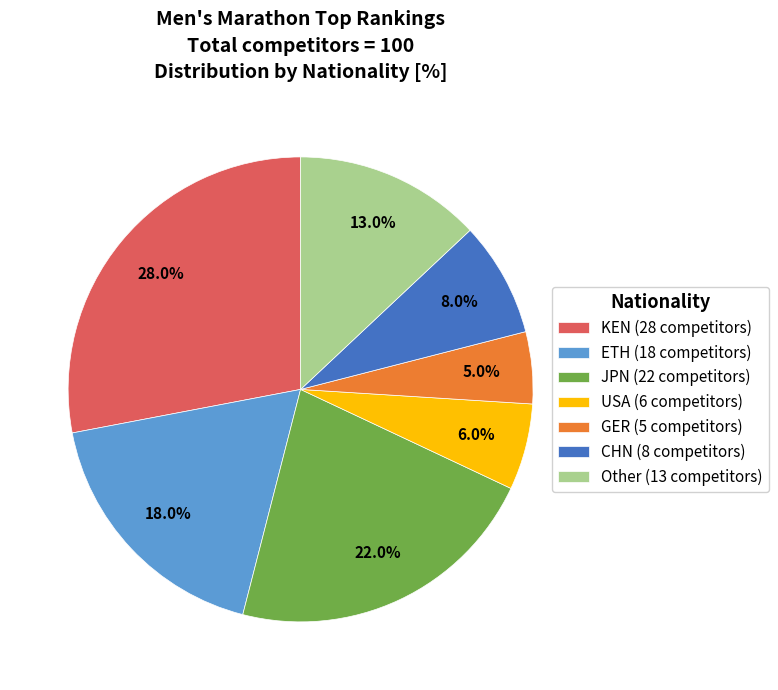

Which has a higher value, USA or GER?

USA